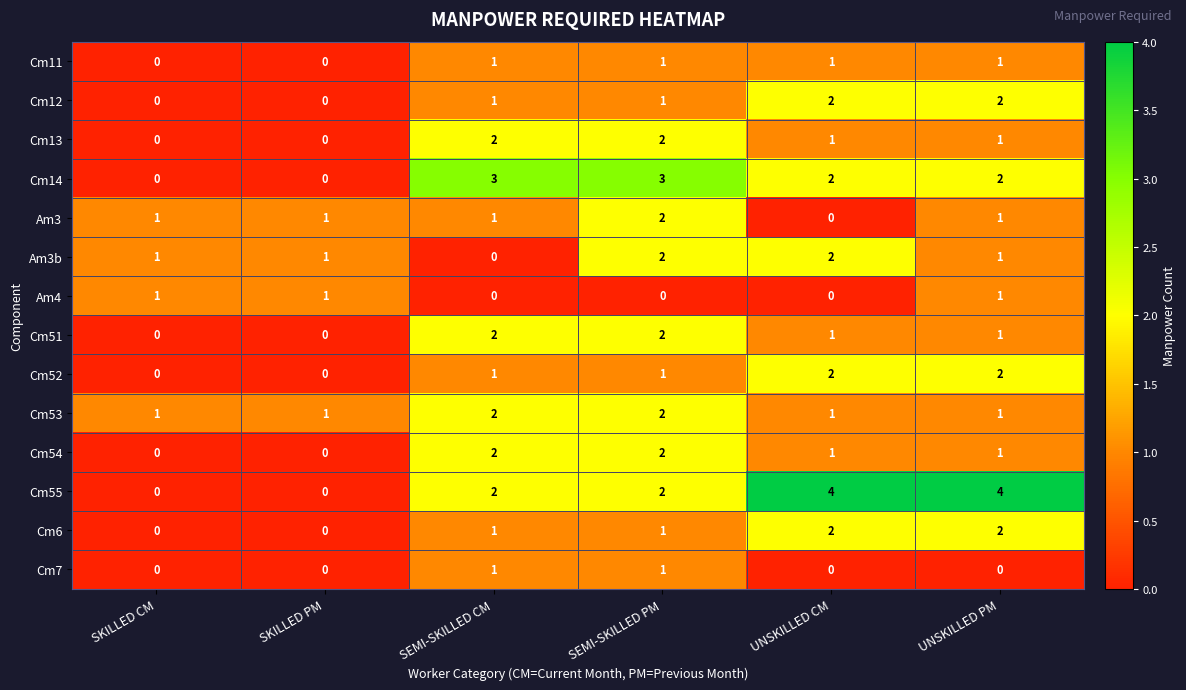

The Cm55 series shows 4 at UNSKILLED CM. True or false?

True